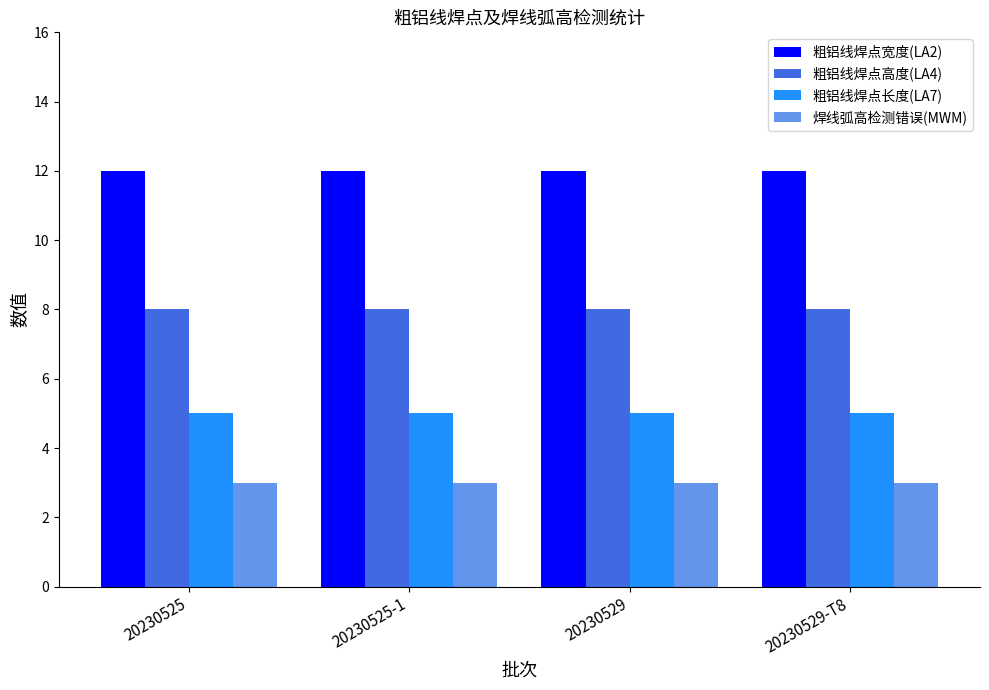

What is the minimum value shown in the chart?

3